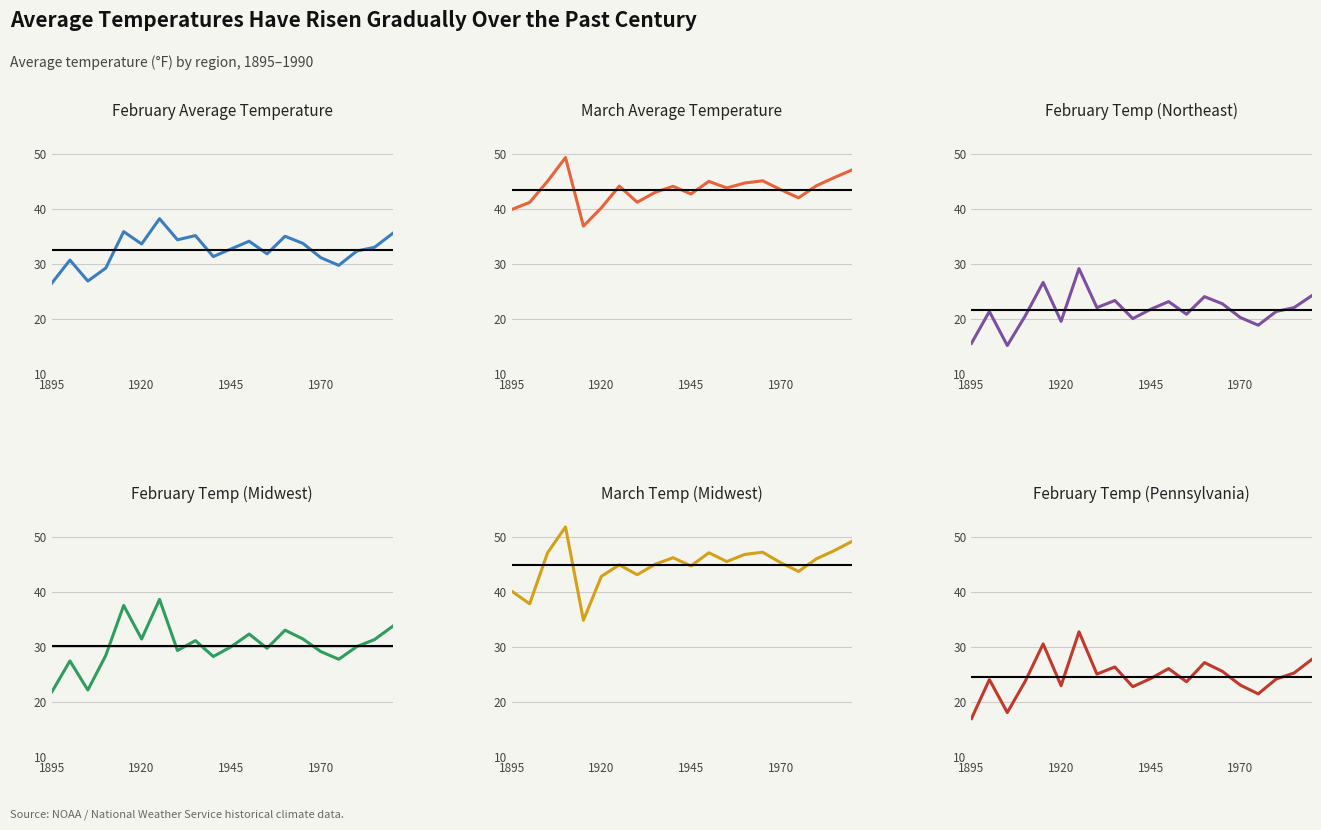

How many interior local peaks does the February Average Temperature (Midwest) series have?

6